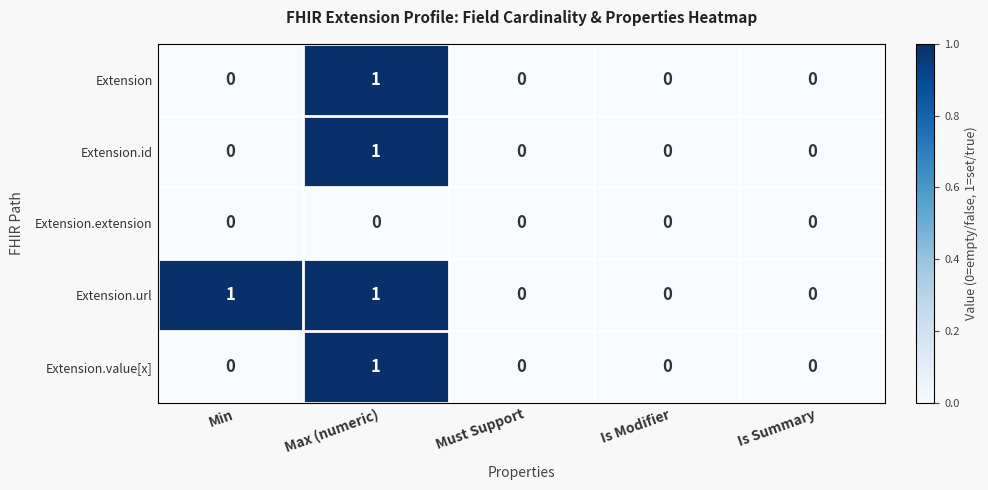

Reading right to left, transcribe all the data shown in this chart.

Extension: Is Summary=0	Is Modifier=0	Must Support=0	Max (numeric)=1	Min=0
Extension.id: Is Summary=0	Is Modifier=0	Must Support=0	Max (numeric)=1	Min=0
Extension.extension: Is Summary=0	Is Modifier=0	Must Support=0	Max (numeric)=0	Min=0
Extension.url: Is Summary=0	Is Modifier=0	Must Support=0	Max (numeric)=1	Min=1
Extension.value[x]: Is Summary=0	Is Modifier=0	Must Support=0	Max (numeric)=1	Min=0